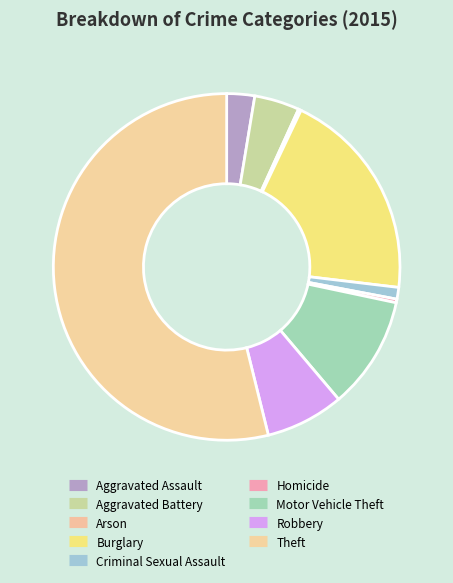

Which slice is the largest?

Theft